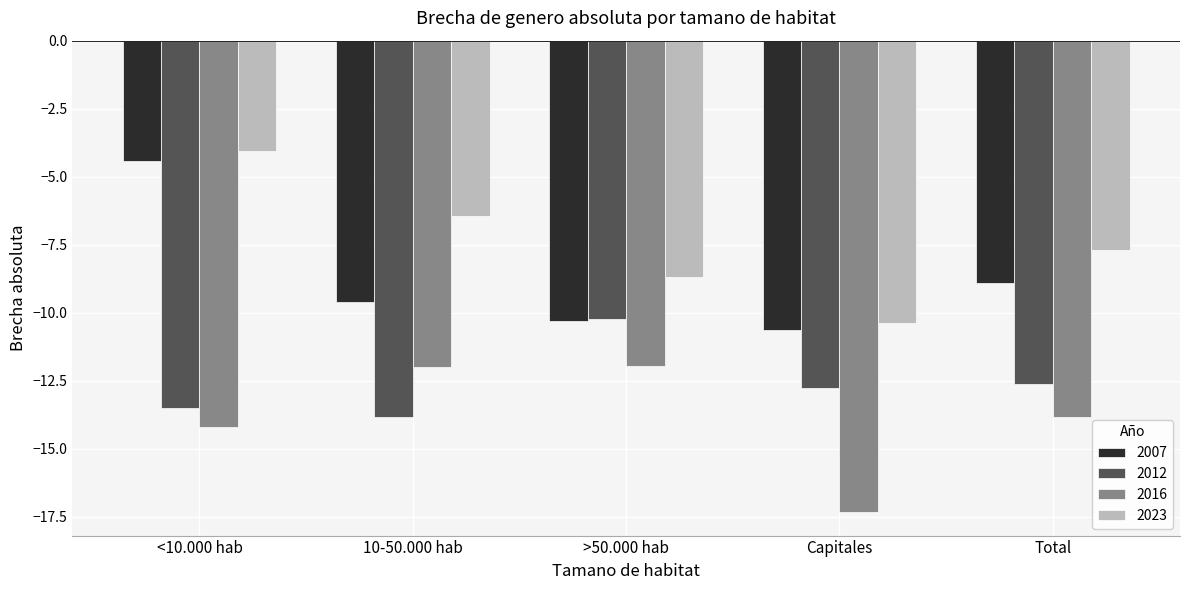

What are all the series names shown in the legend?

2007, 2012, 2016, 2023